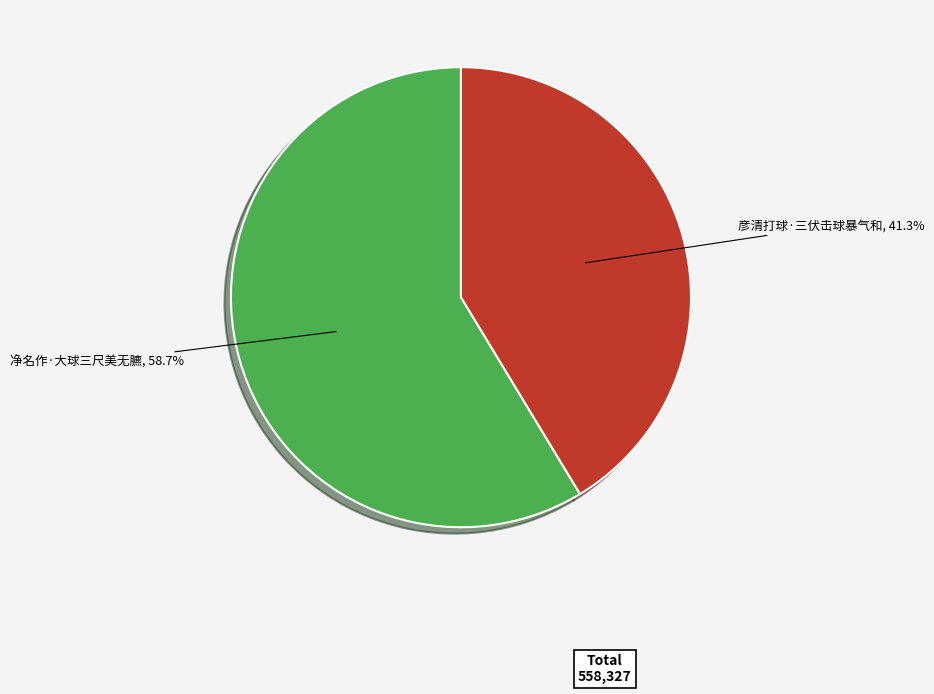

To the nearest percent, what portion does 净名作·大球三尺美无臕 represent?

59%